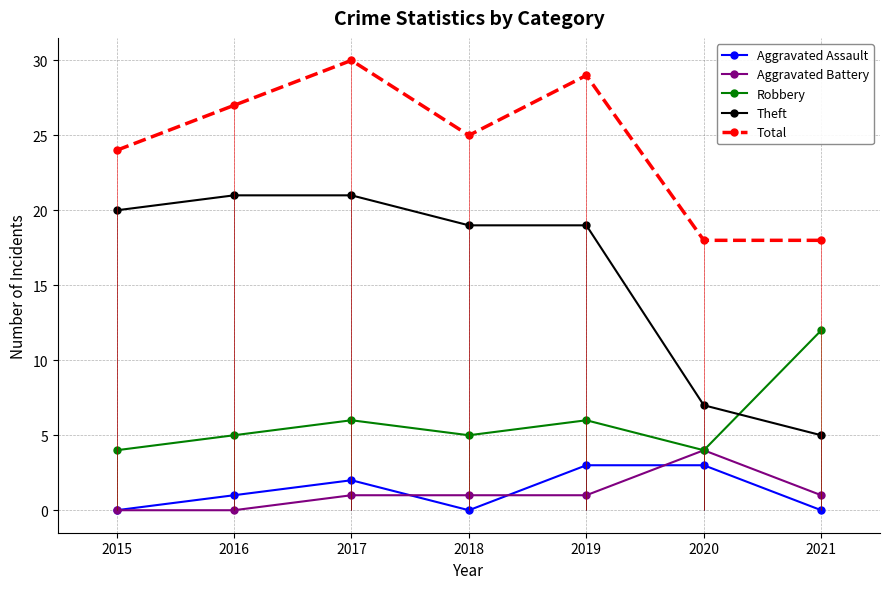

At how many categories does at least one series exceed 5?

7